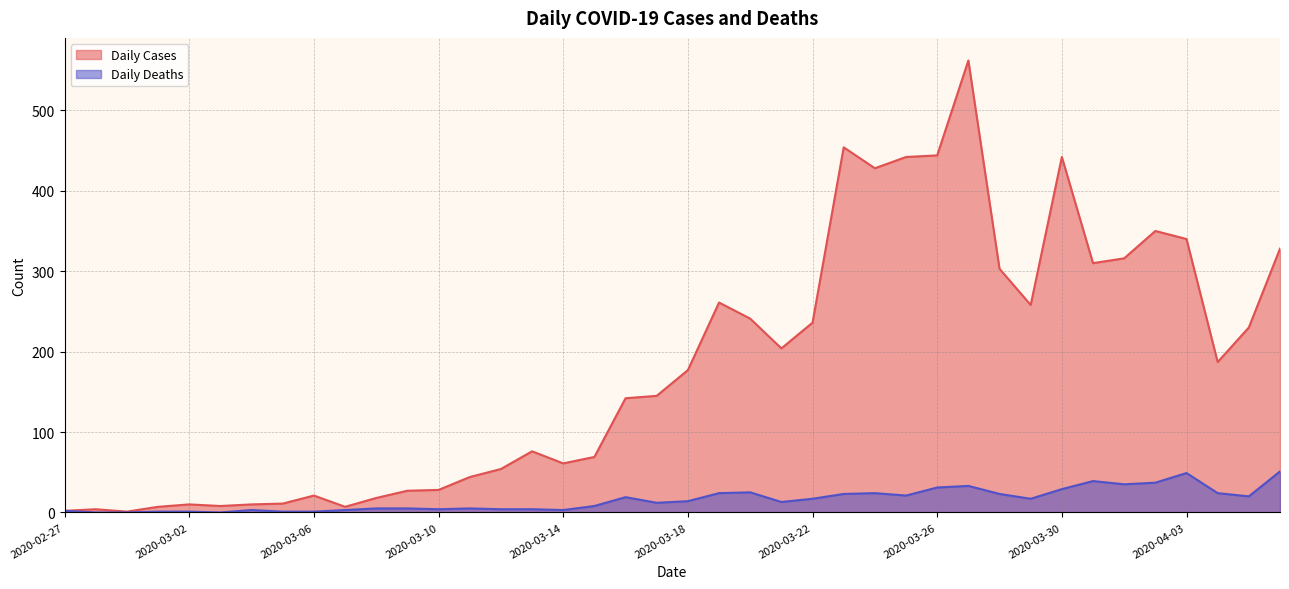

True or false: Daily Cases and Daily Deaths intersect in this chart.

False